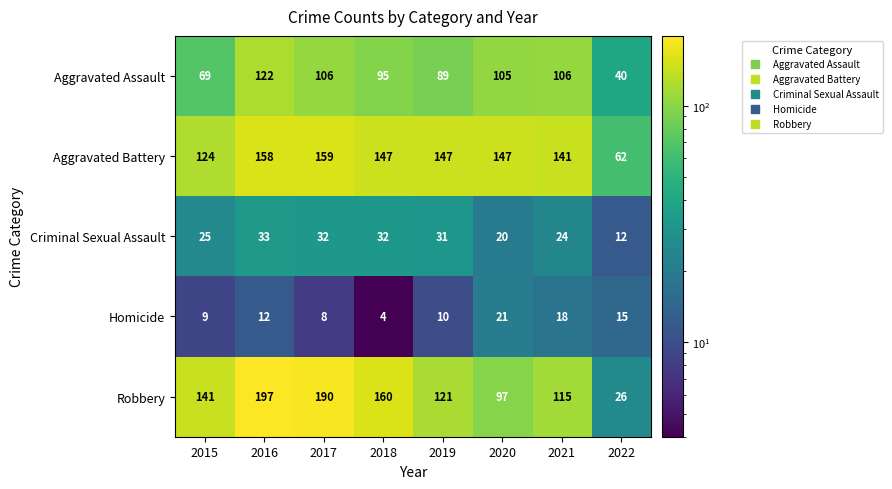

Read the Robbery value at 2022, to the nearest 50.

50